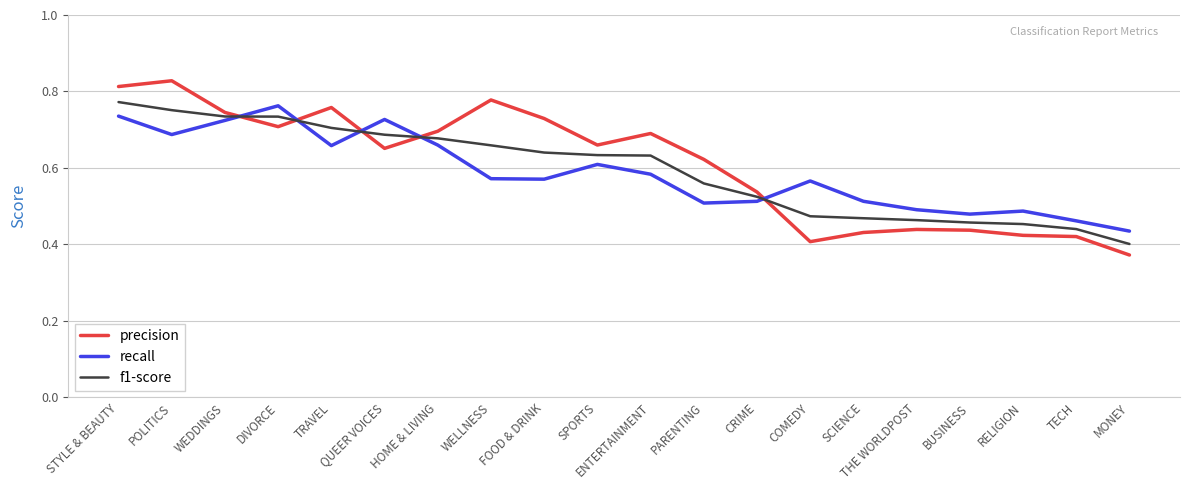

In recall, how many points are lower than both neighbors (excluding endpoints)?

5